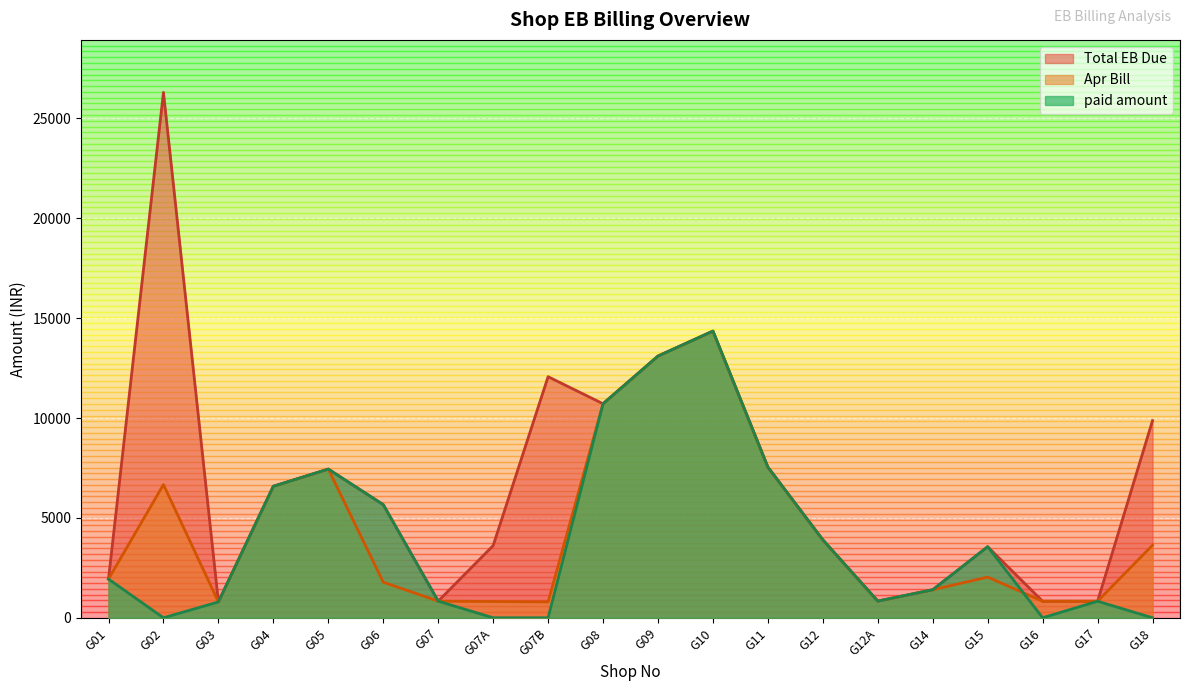

What is the value of the Apr Bill point at the 8th from the left?

814.3